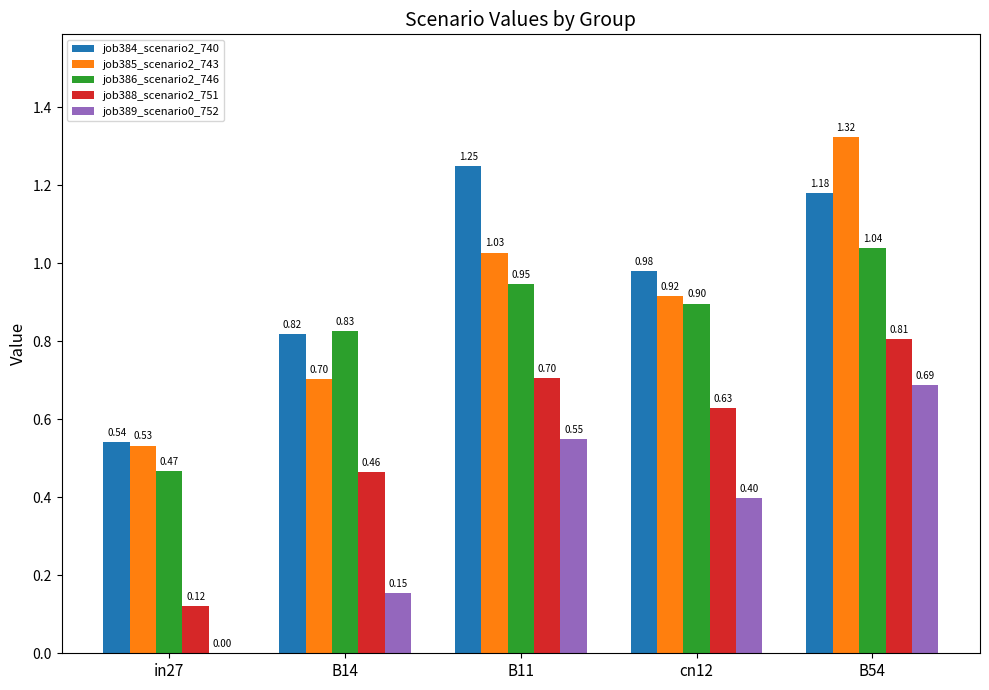

How many series are shown in this chart?

5